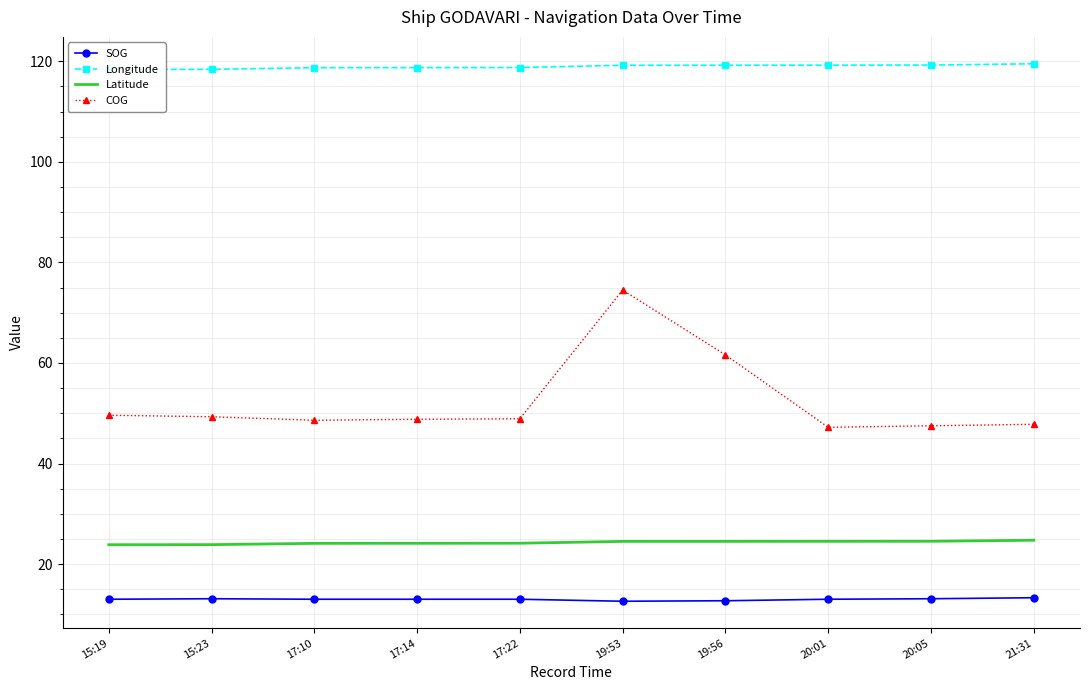

Count the Latitude values in the range 24 to 25.

8